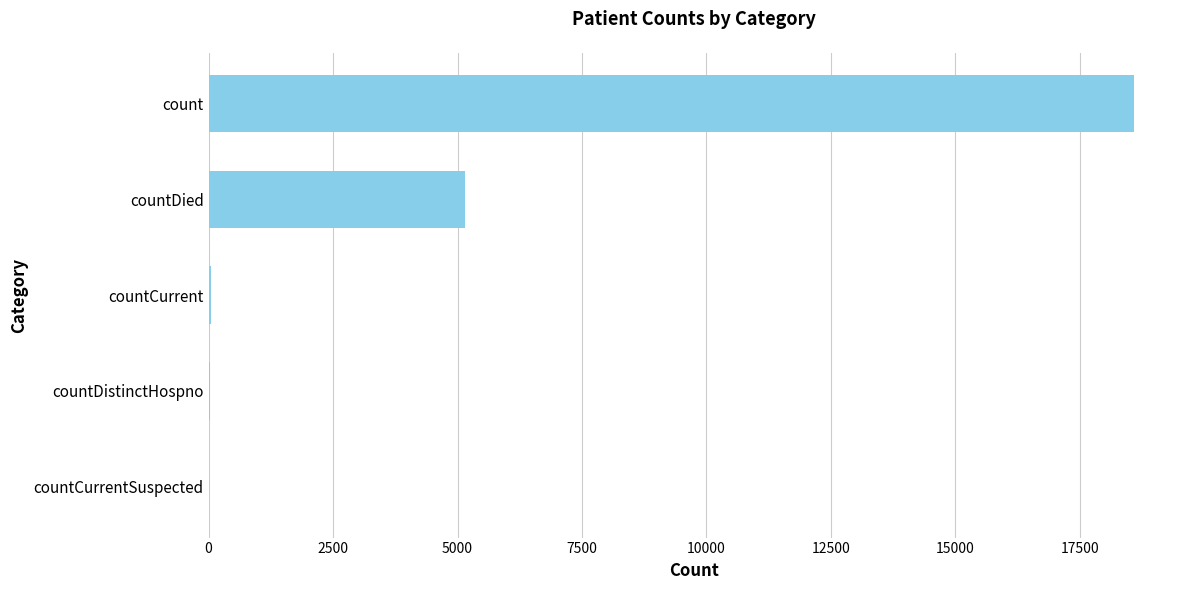

What is the sum of all values?

23812